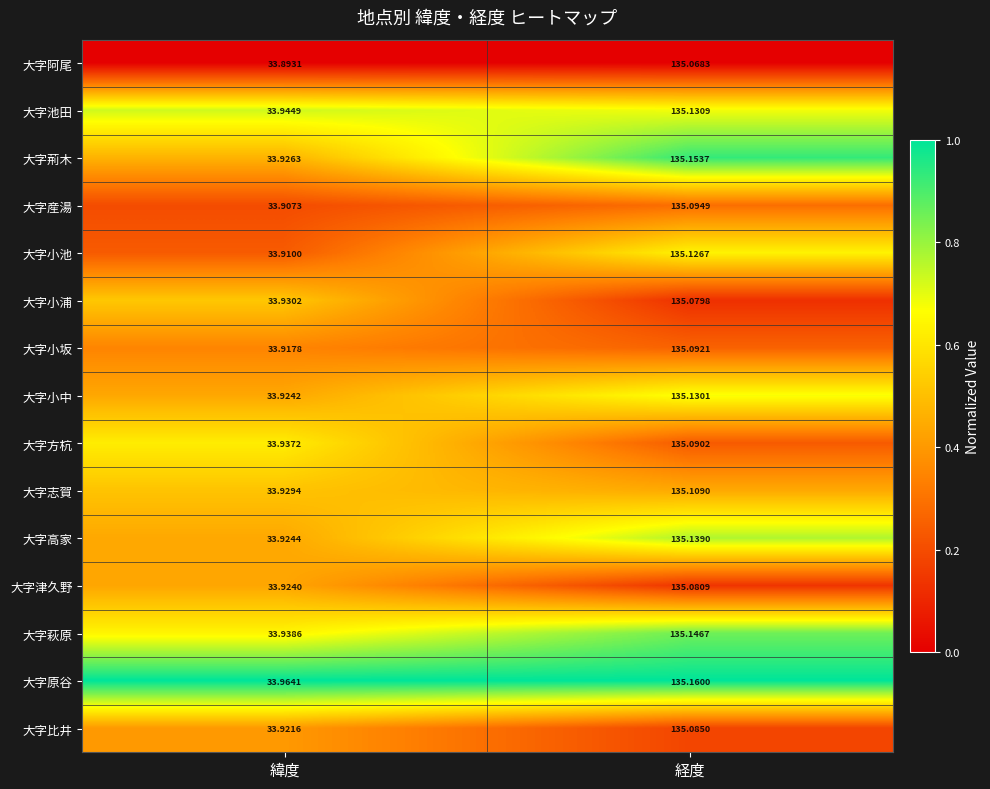

List the series in order of their peak value, lowest first.

大字阿尾, 大字小浦, 大字津久野, 大字比井, 大字方杭, 大字小坂, 大字産湯, 大字志賀, 大字小池, 大字小中, 大字池田, 大字高家, 大字萩原, 大字荊木, 大字原谷